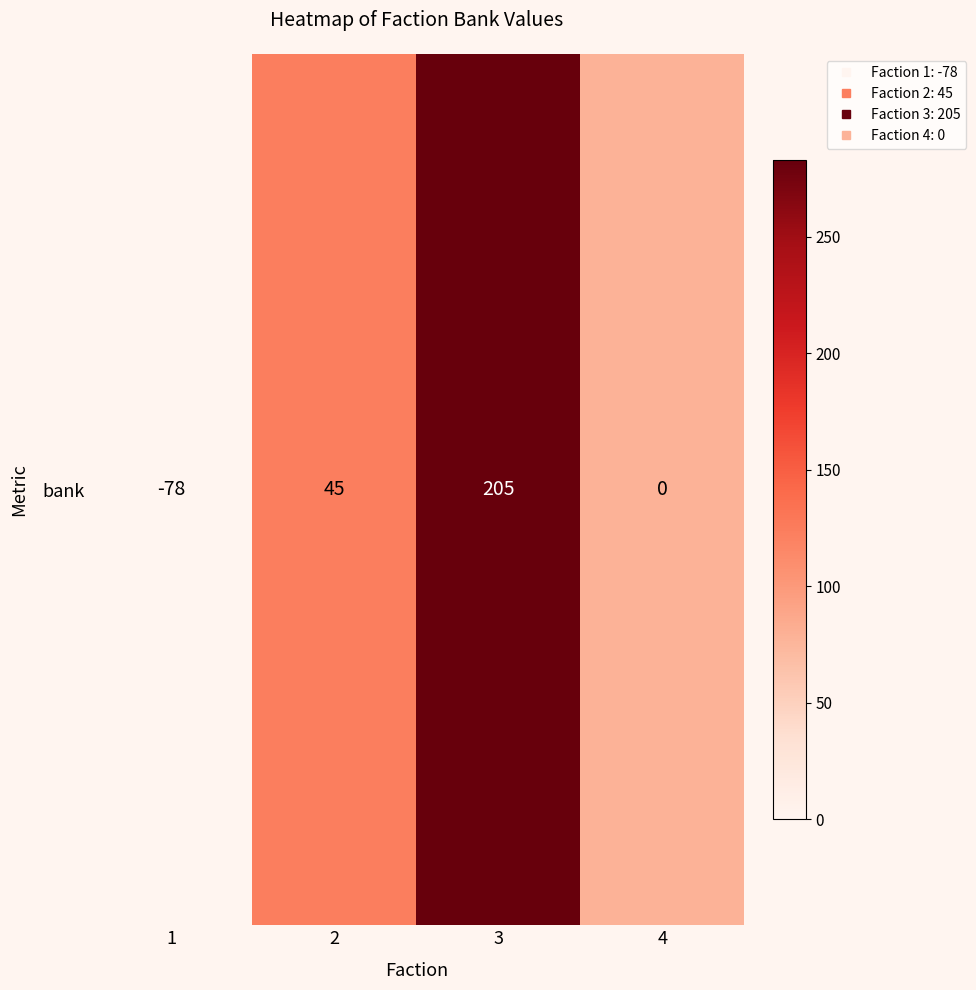

Between 2 and 1, which is larger?

2